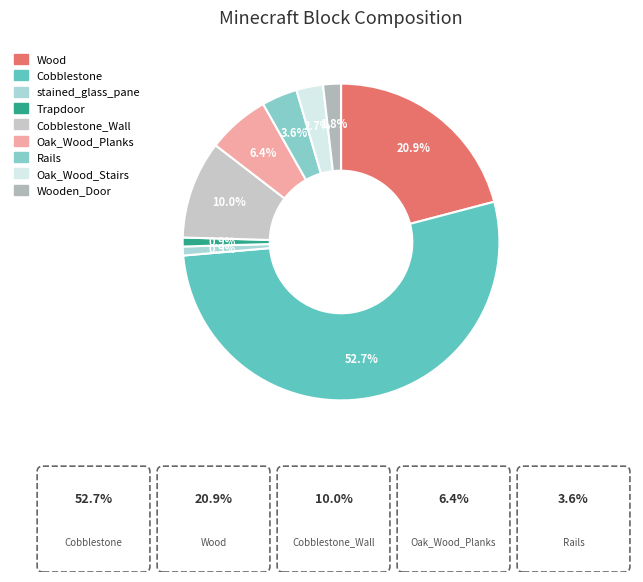

Rank the categories by value from highest to lowest.

Cobblestone, Wood, Cobblestone_Wall, Oak_Wood_Planks, Rails, Oak_Wood_Stairs, Wooden_Door, stained_glass_pane, Trapdoor